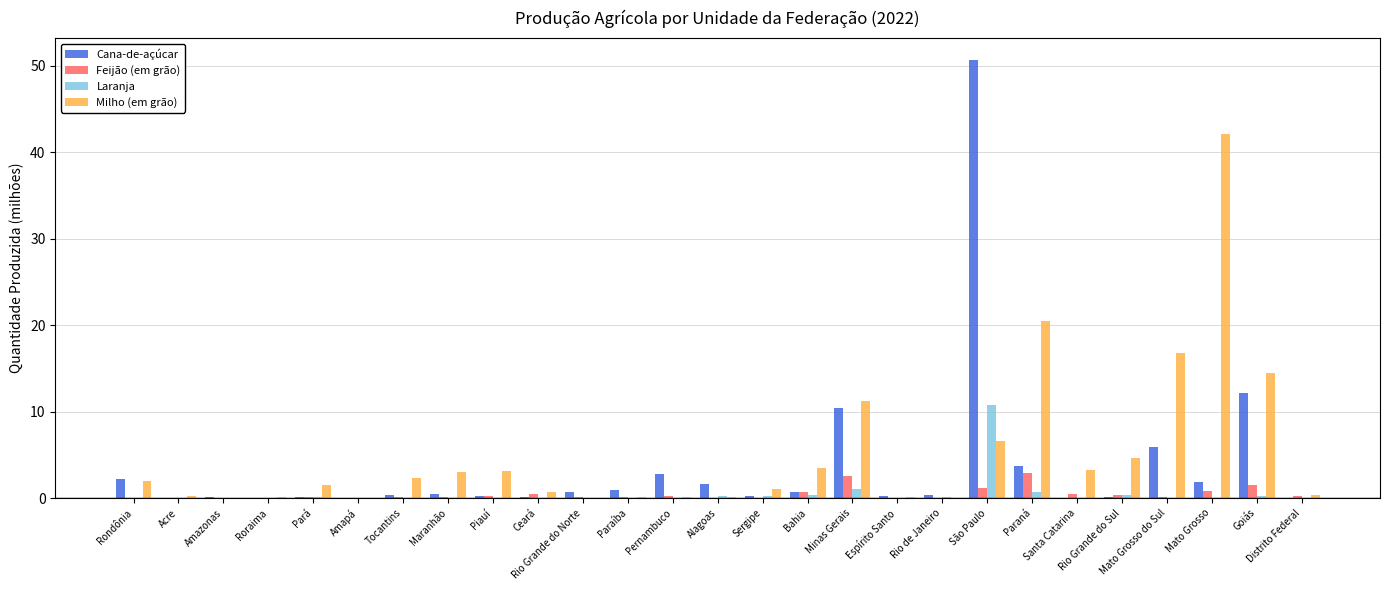

How many series are shown in this chart?

4